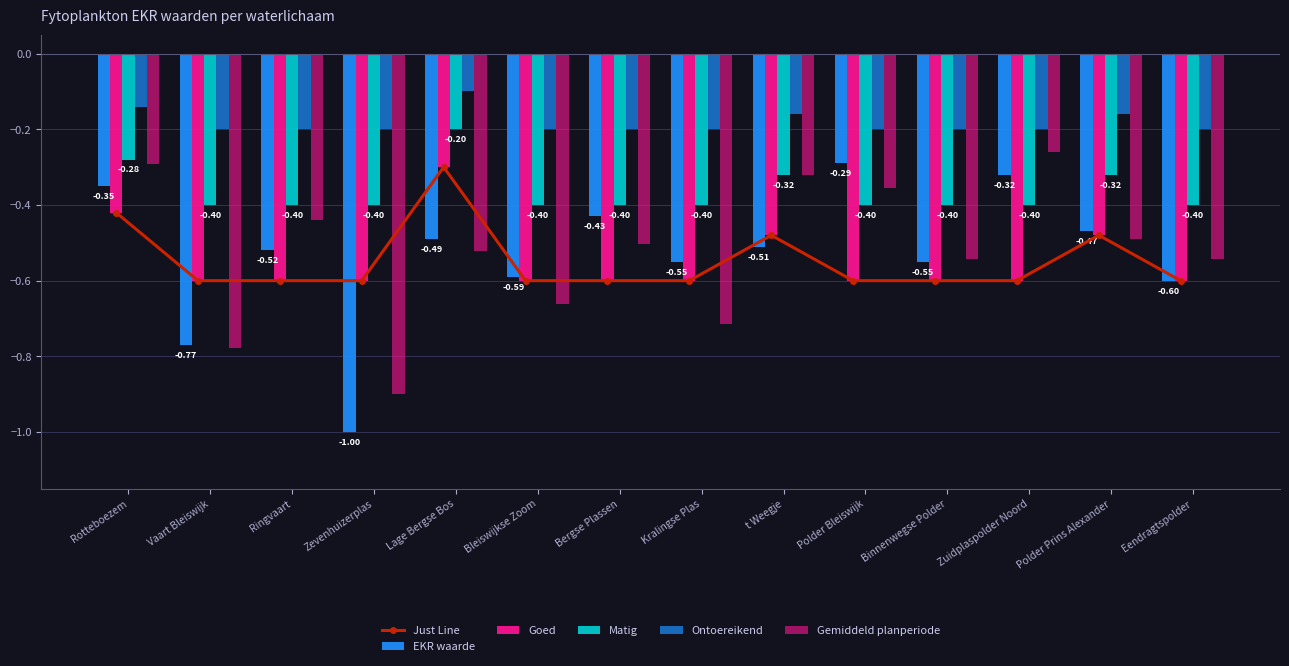

At which label is Gemiddeld planperiode closest to 0?

Zuidplaspolder Noord